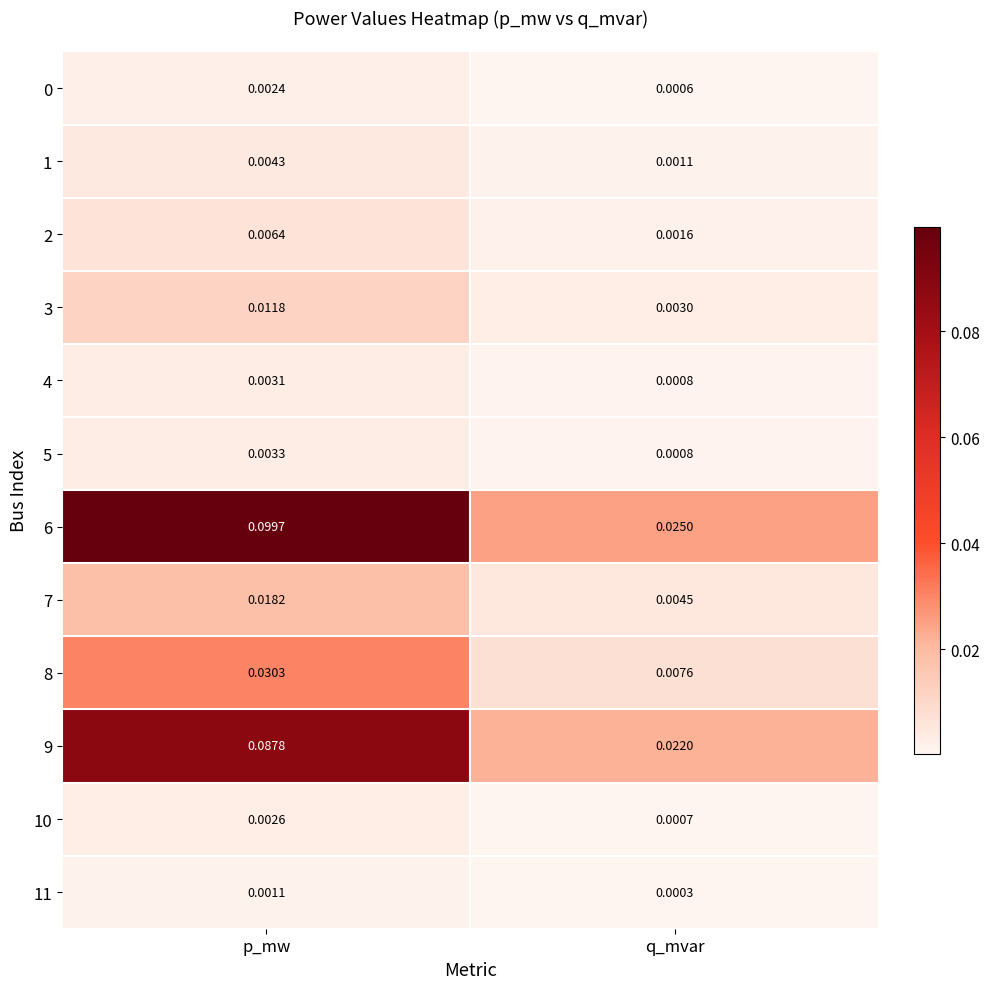

At which category does the chart reach its minimum across all series?

q_mvar